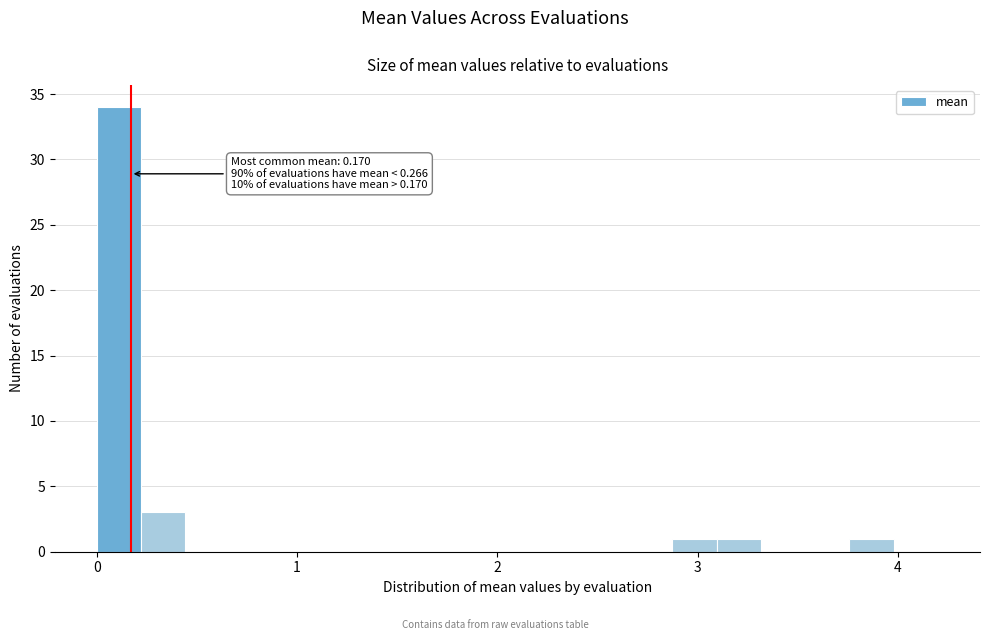

Around what value on the x-axis is the tallest bar? Give the approximate position of its centre, as read against the axis.

0.1